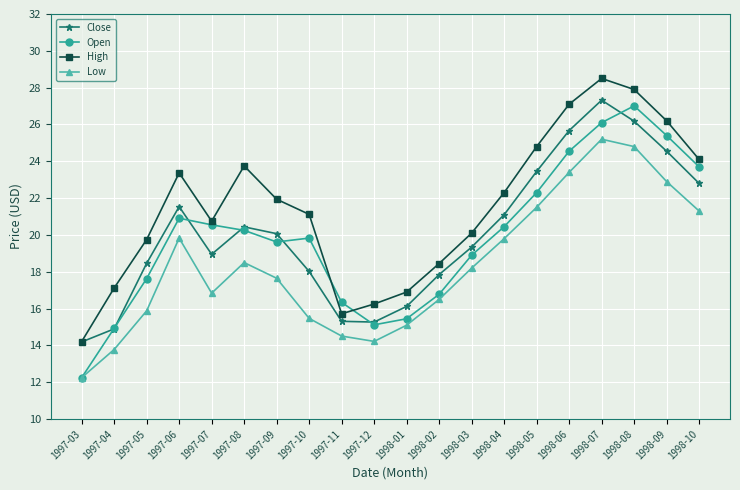

What position from the left is 1997-12?

10